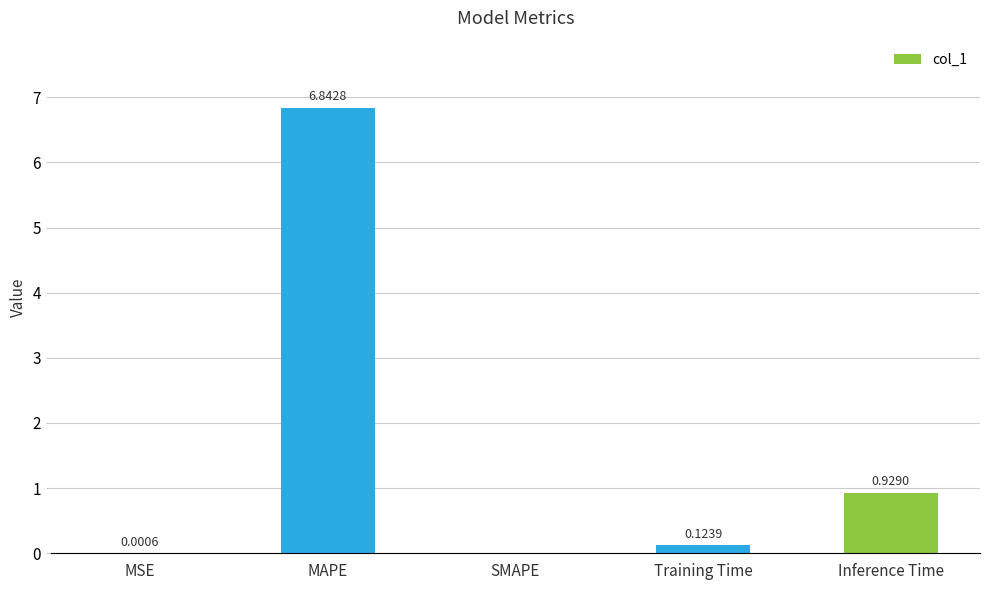

Which has a higher value, MSE or Inference Time?

Inference Time